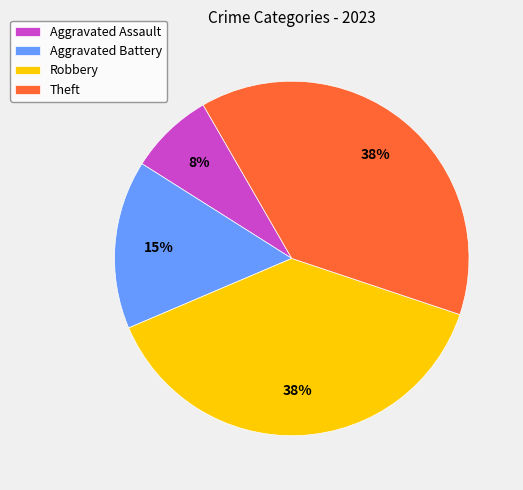

Which category has the smallest portion of the pie?

Aggravated Assault